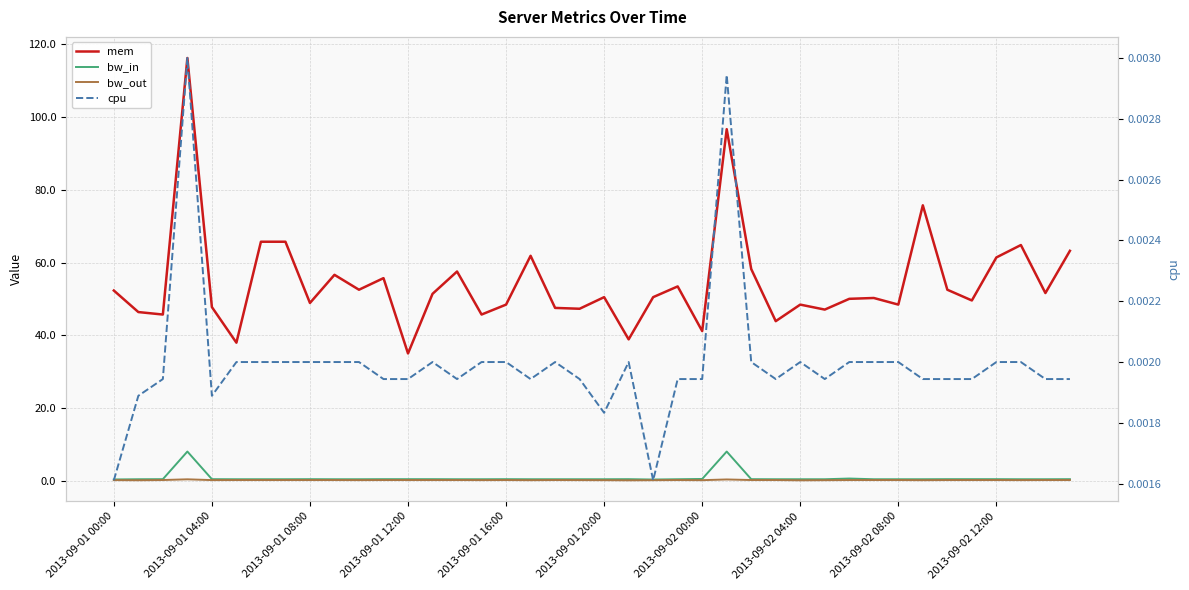

True or false: cpu and bw_out intersect in this chart.

False